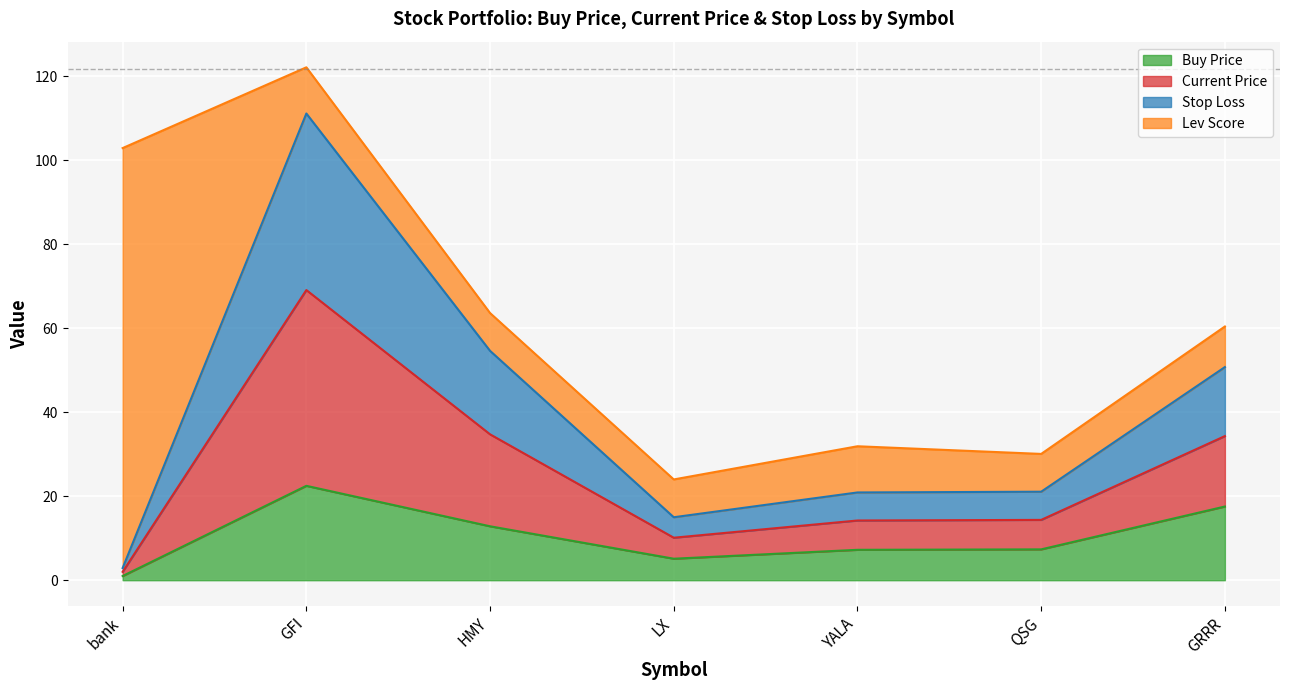

At which label does Buy Price reach its peak?

GFI